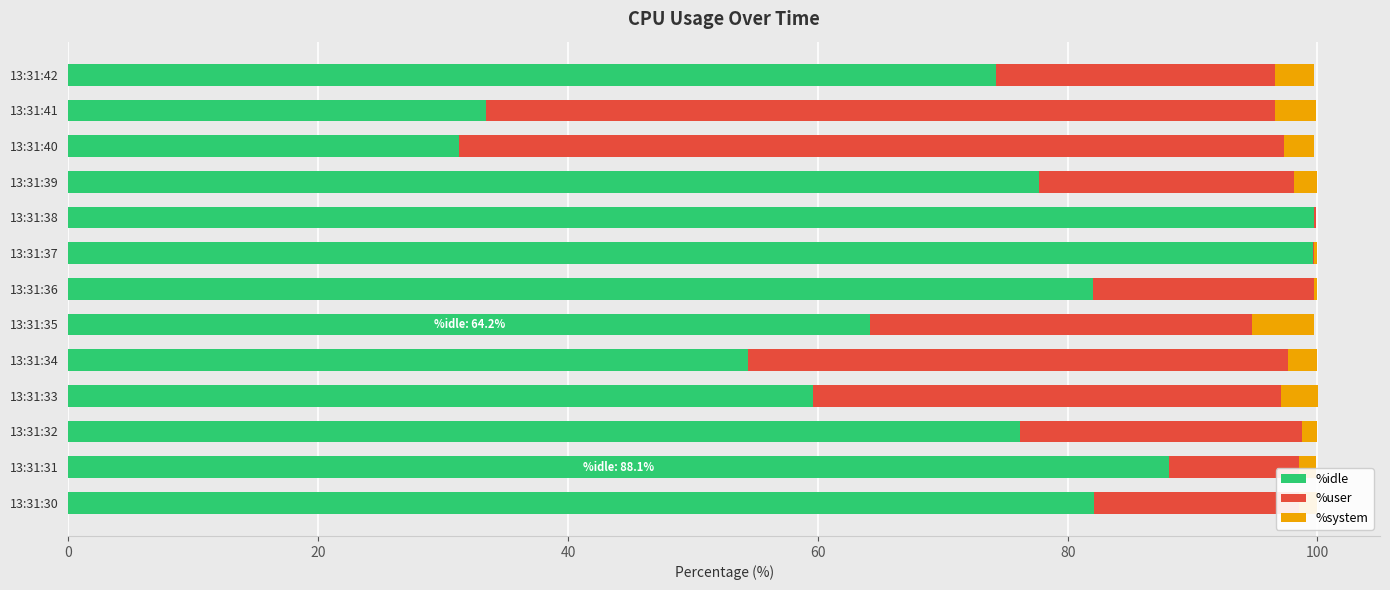

True or false: %idle has a value of 31.2 at 13:31:40.

True